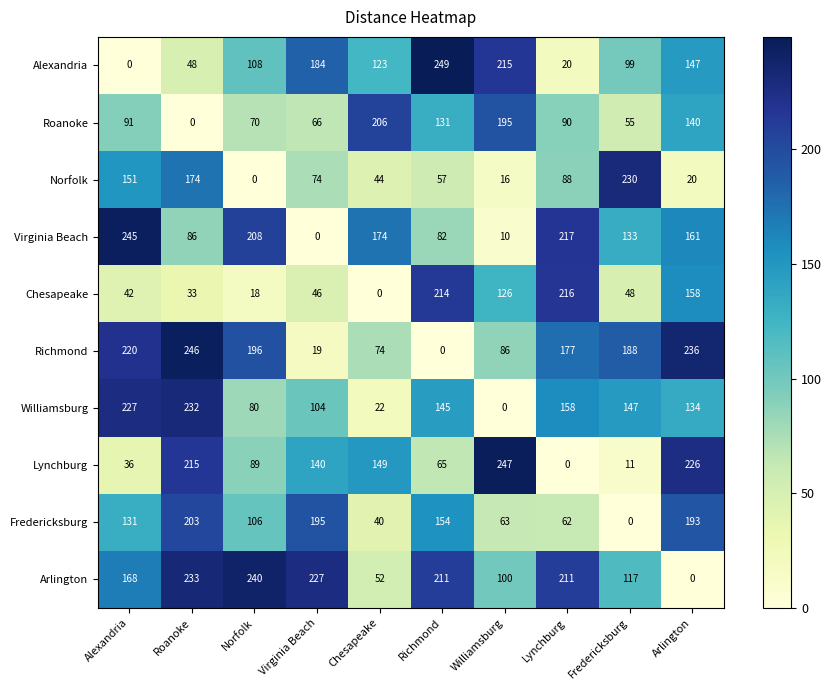

Where is Alexandria nearest to the value 124?

Chesapeake